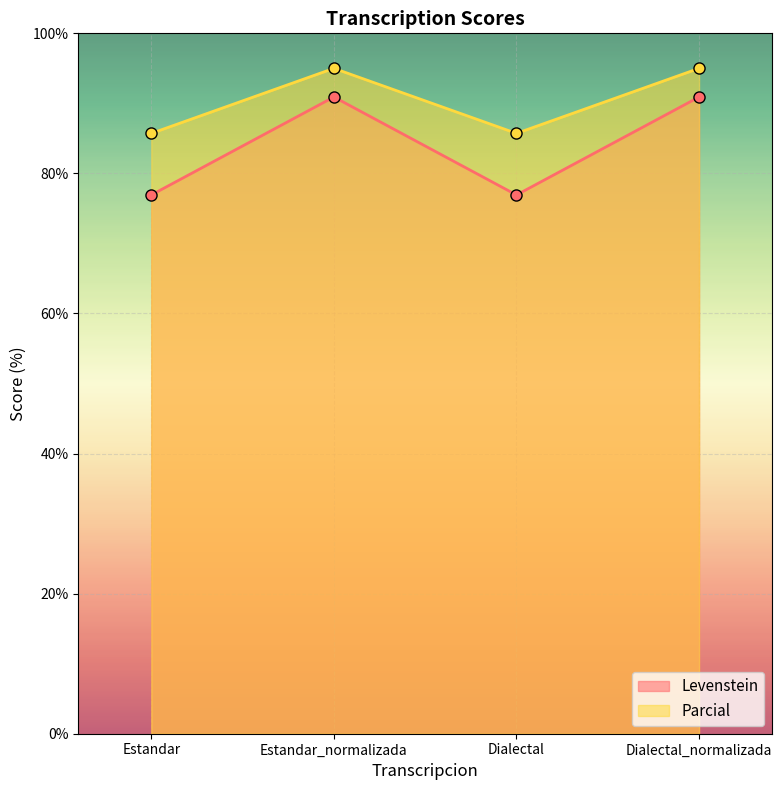

The Levenstein series shows 159.2 at Estandar_normalizada. True or false?

False